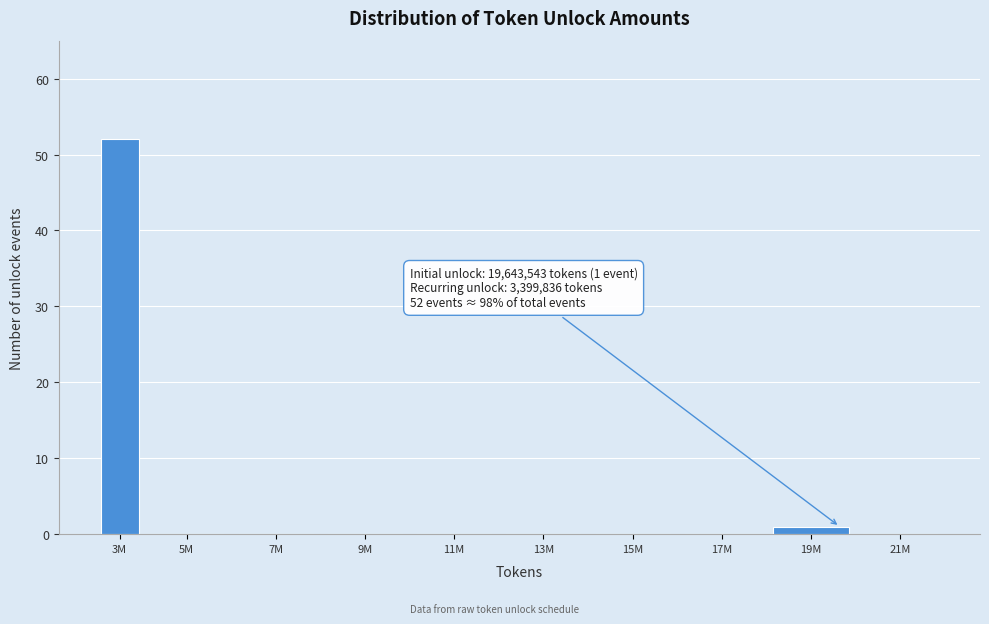

Reading right to left, transcribe all the data shown in this chart.

21M=0	19M=1	17M=0	15M=0	13M=0	11M=0	9M=0	7M=0	5M=0	3M=52